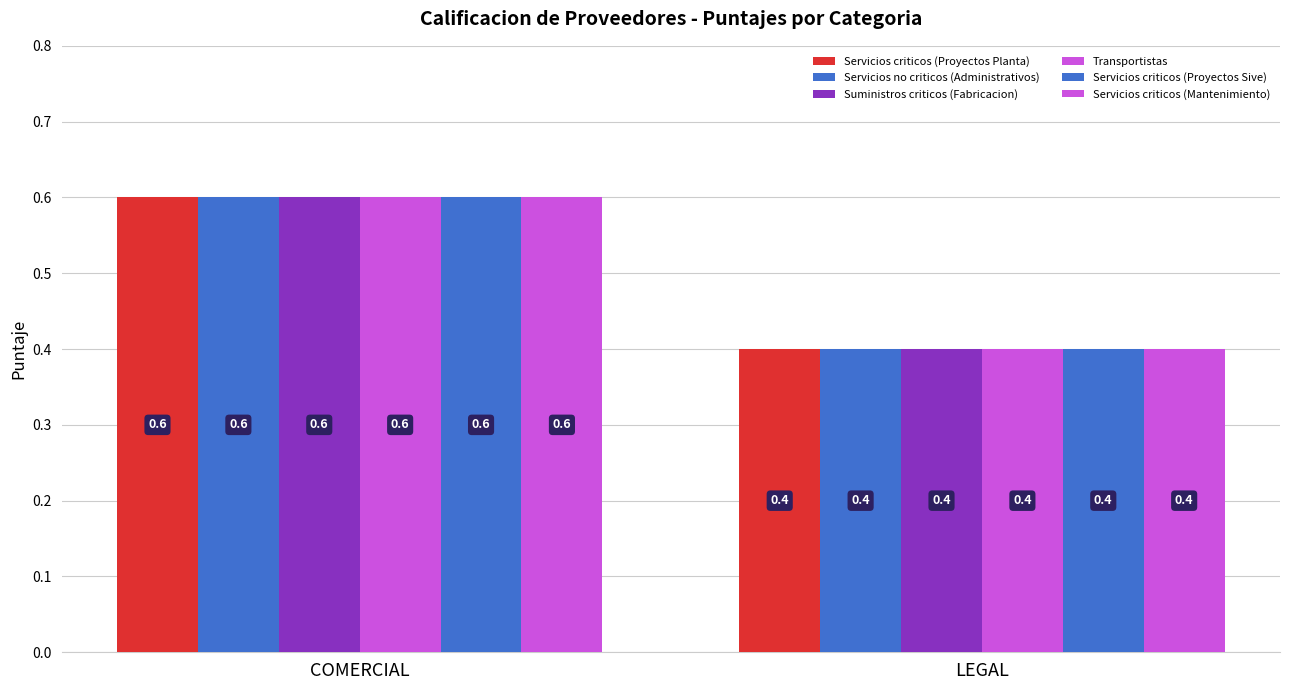

What position from the right is LEGAL?

1